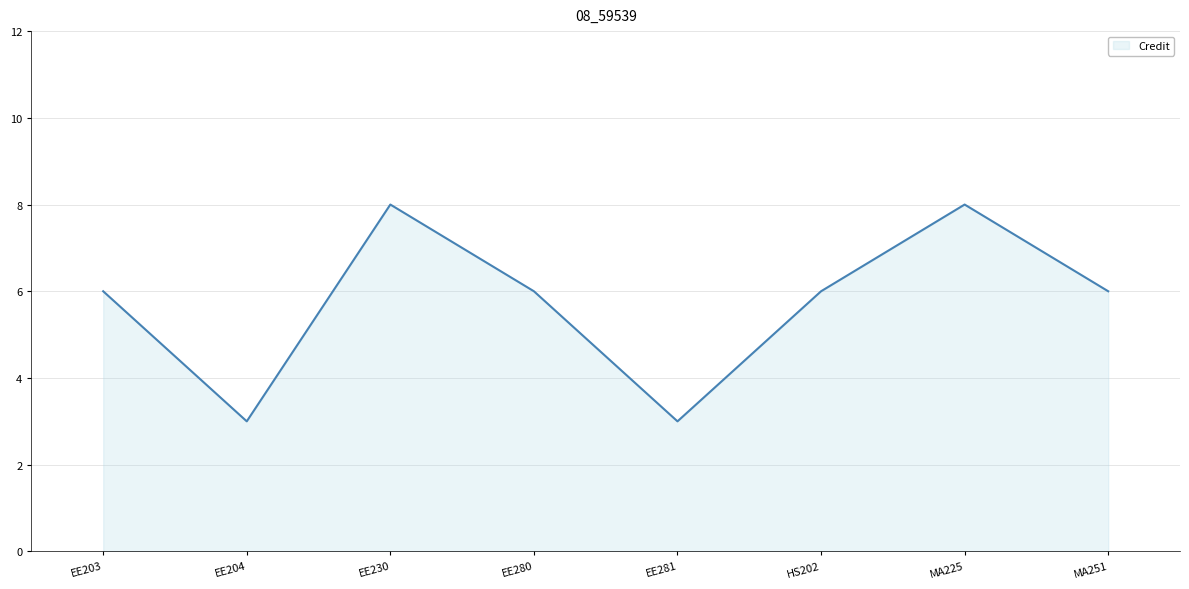

Approximately how many times larger is the value at EE281 compared to MA225?

0.4